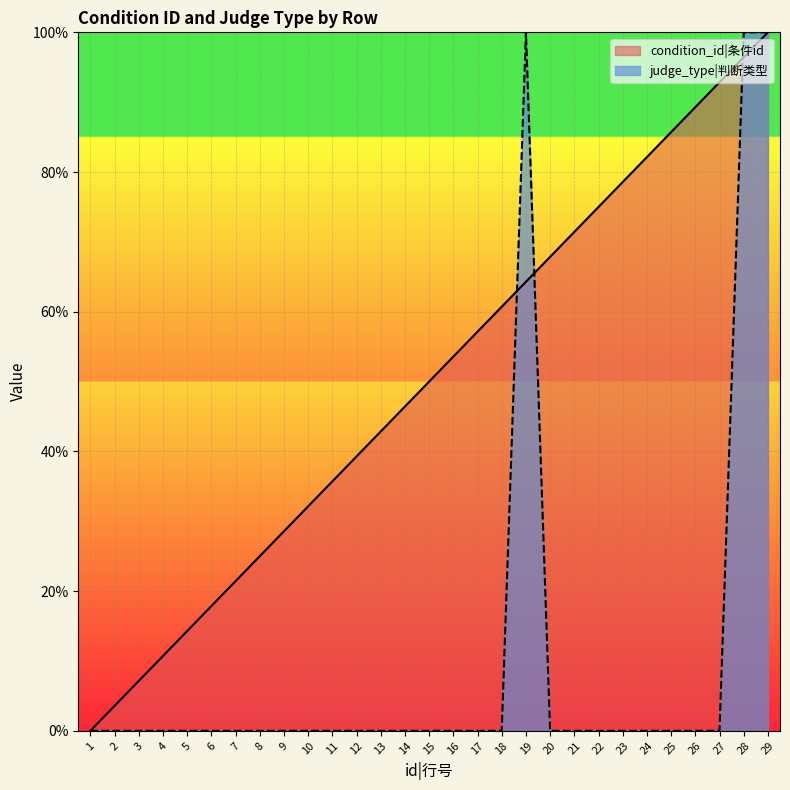

Between which two adjacent categories do judge_type and condition_id first intersect?

18 and 19